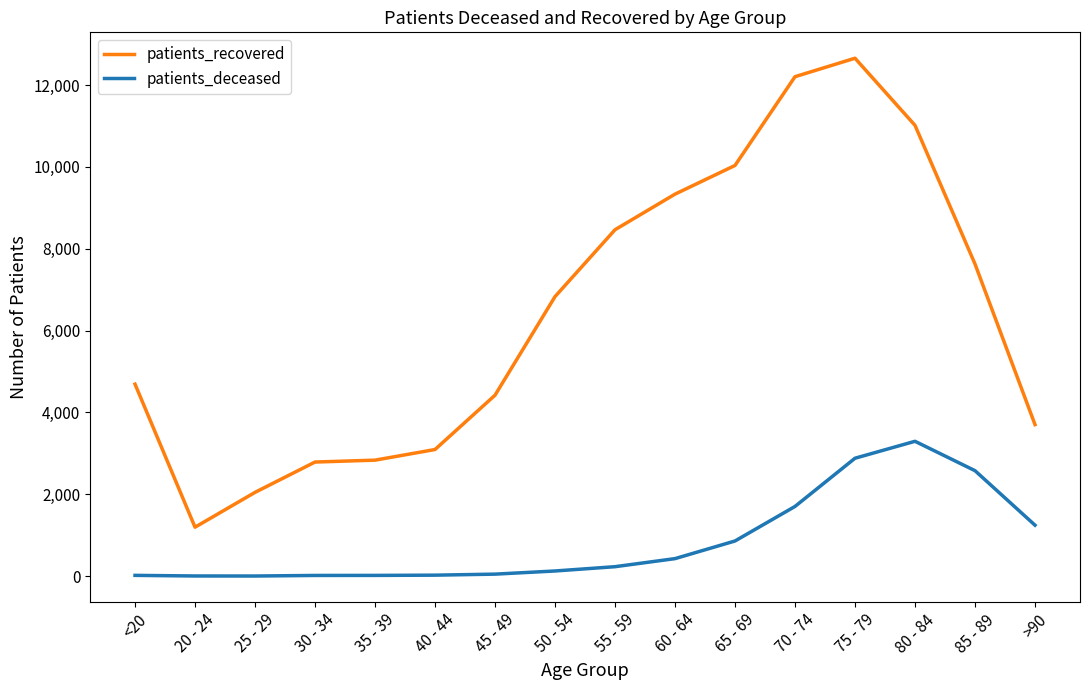

True or false: patients_deceased and patients_recovered cross at least once.

False